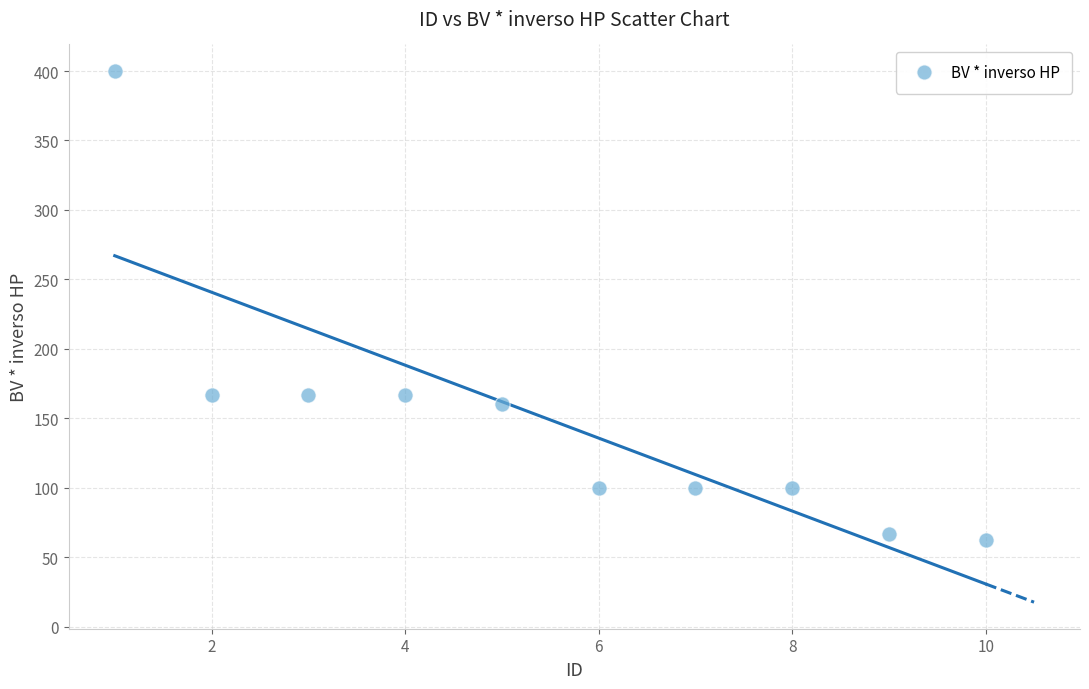

What is the average X value?

5.5